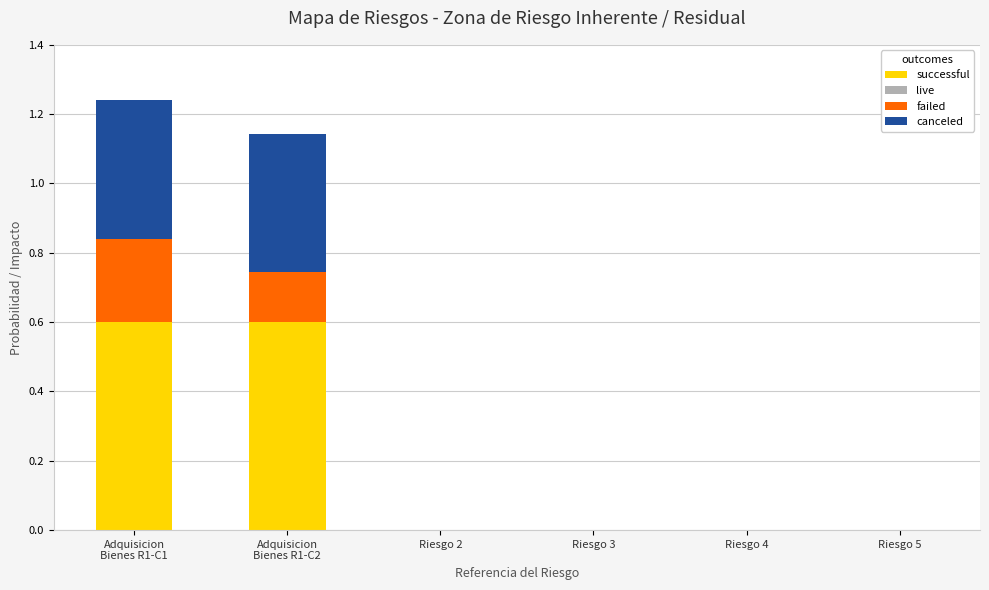

The successful series shows 0.3 at Riesgo 5. True or false?

False